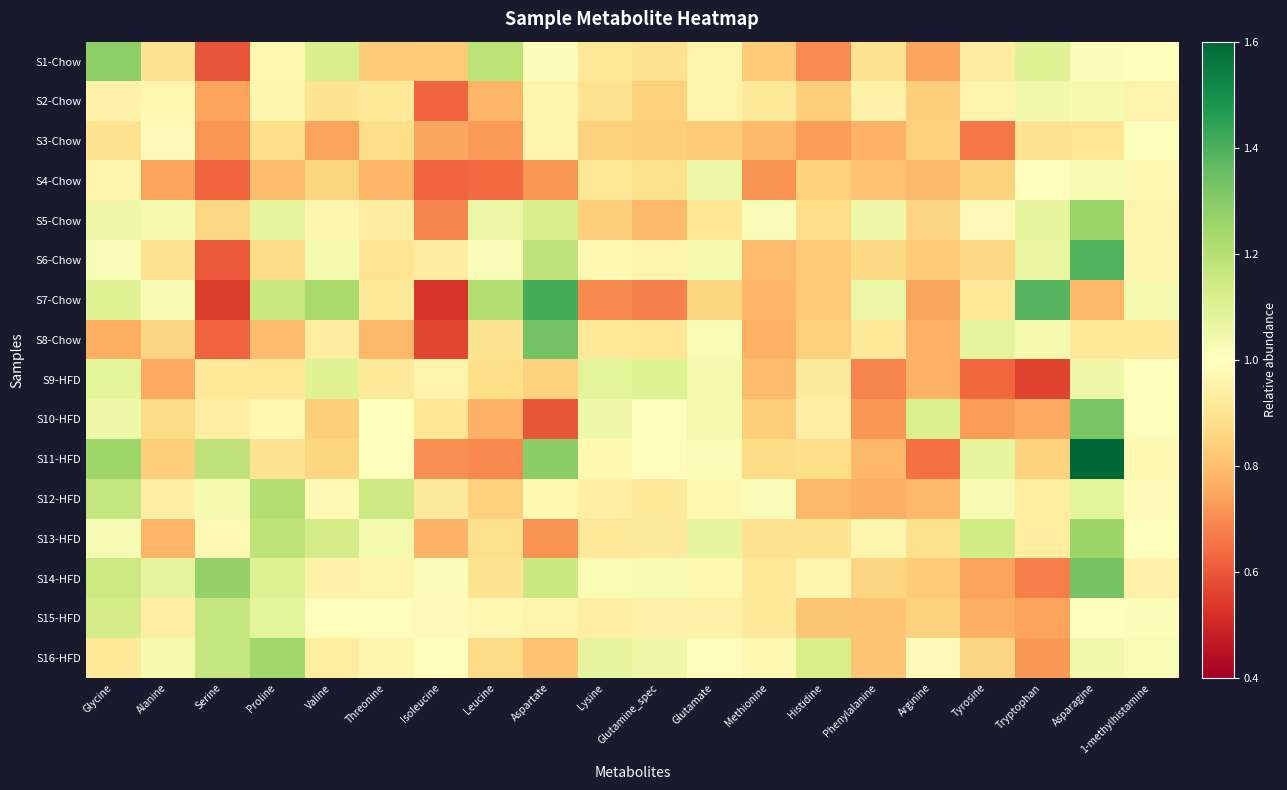

Which series has the largest total across all categories?

S14-HFD